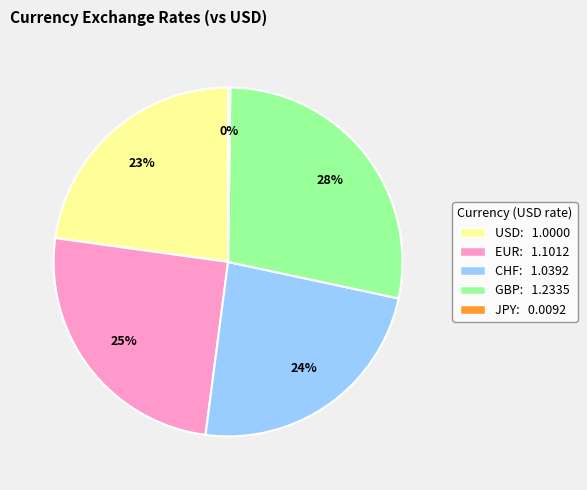

To the nearest percent, what is the difference between the largest and smallest slice percentages?

28%